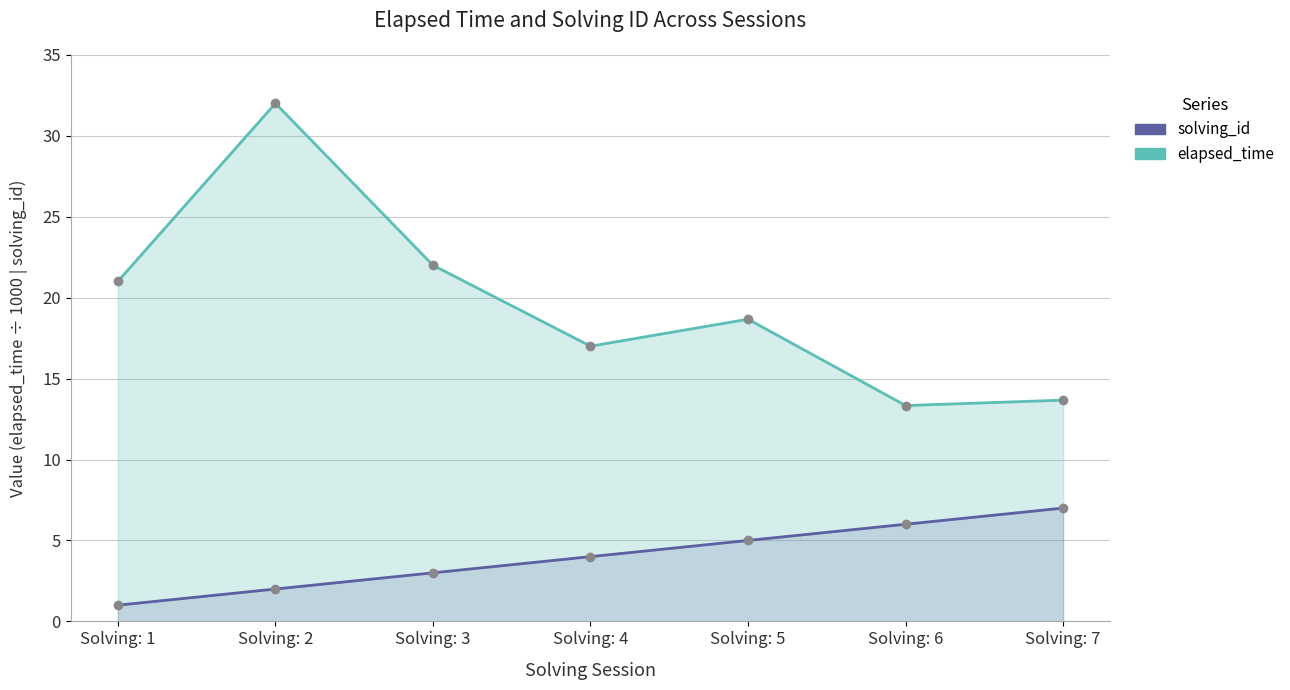

What is the total value across all series at Solving: 4?

21.0